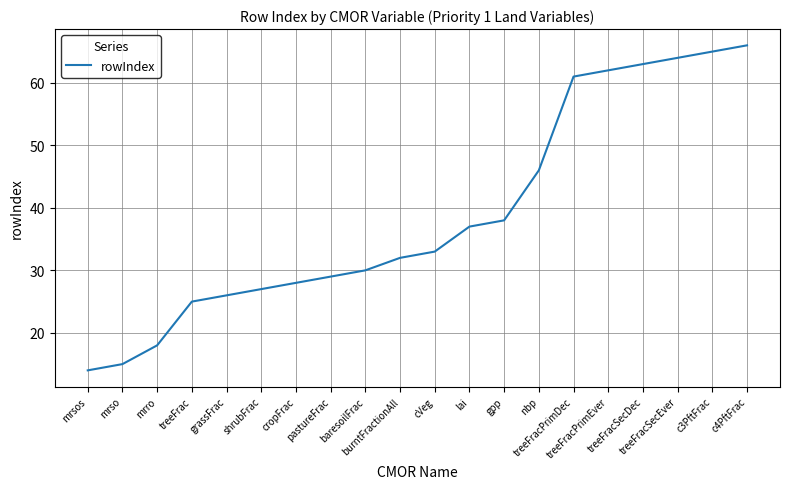

Rank the categories by value from lowest to highest.

mrsos, mrso, mrro, treeFrac, grassFrac, shrubFrac, cropFrac, pastureFrac, baresoilFrac, burntFractionAll, cVeg, lai, gpp, nbp, treeFracPrimDec, treeFracPrimEver, treeFracSecDec, treeFracSecEver, c3PftFrac, c4PftFrac